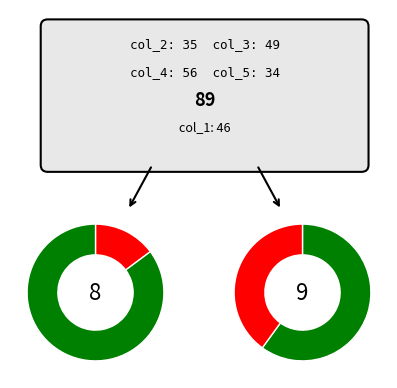

Does col_0 account for over 50% of the chart?

No